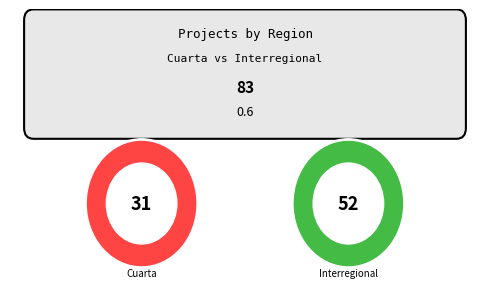

To the nearest percent, what percentage of the pie is Cuarta?

37%